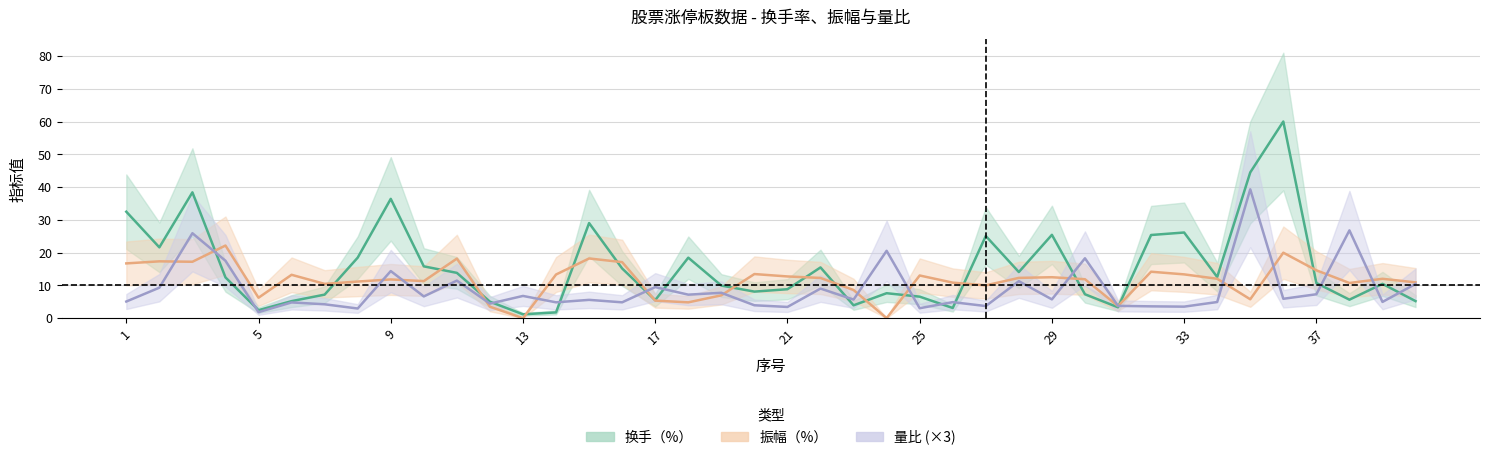

Which series has the largest range (max minus min)?

换手（%）